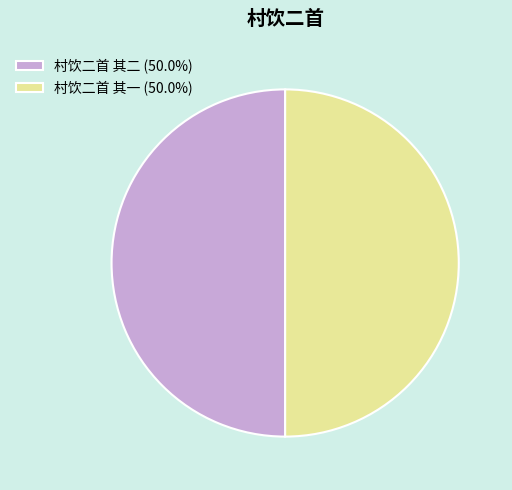

Do 村饮二首 其二 (50.0%) and 村饮二首 其一 (50.0%) together represent more than half of the pie?

Yes